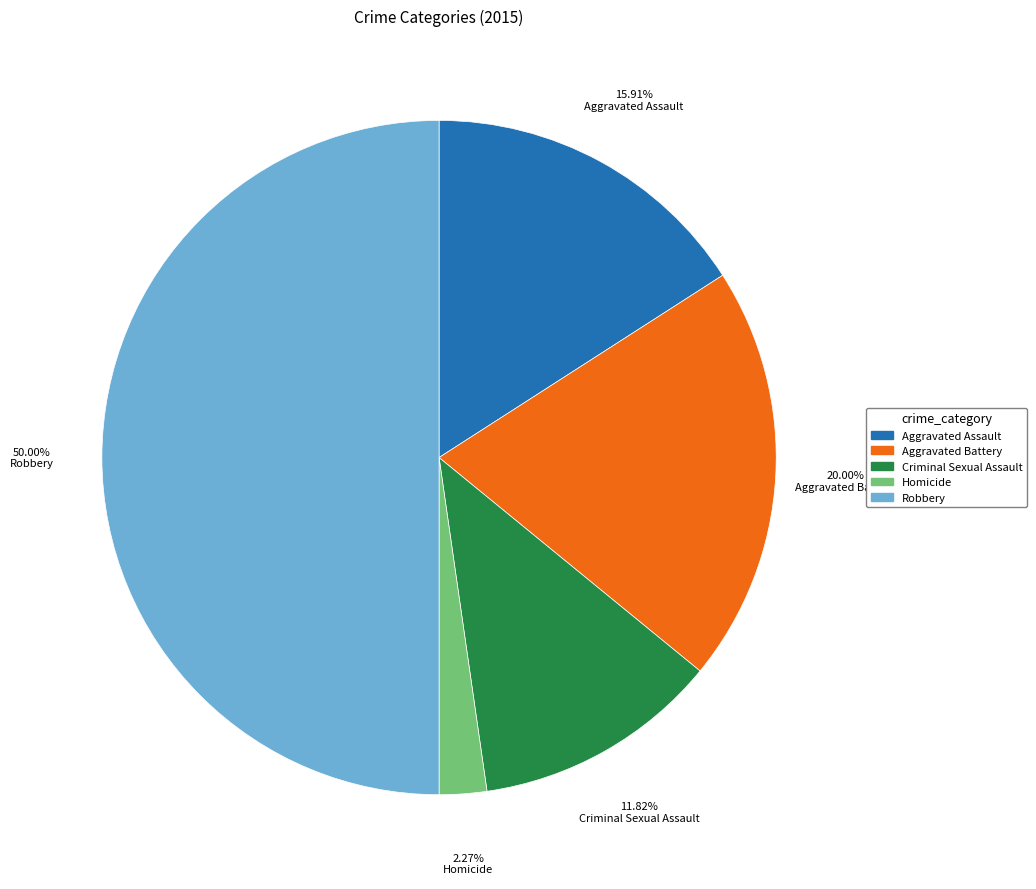

To the nearest percent, what is the difference between the largest and smallest slice percentages?

48%